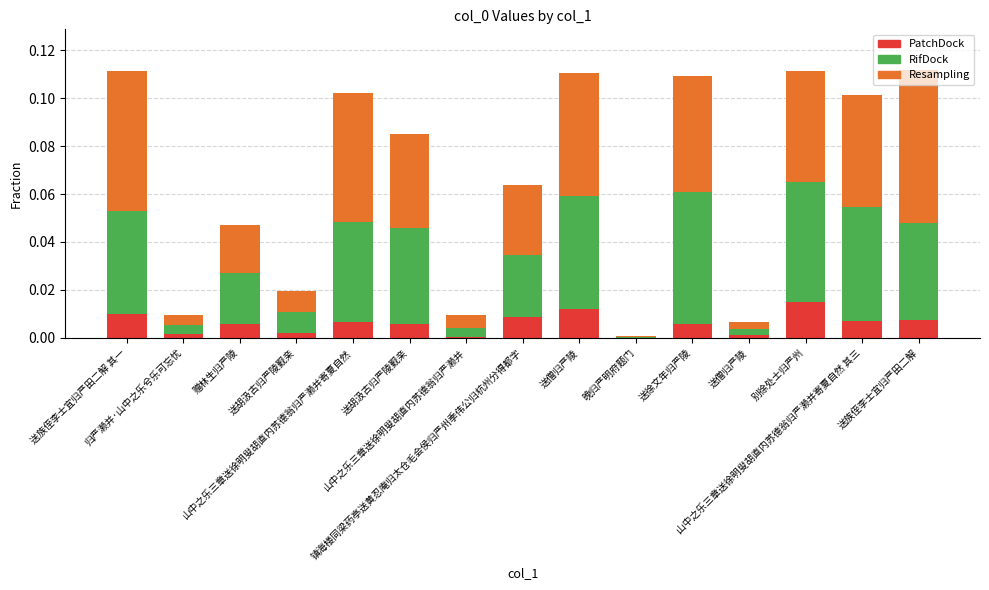

Which series has the widest spread of values?

Resampling